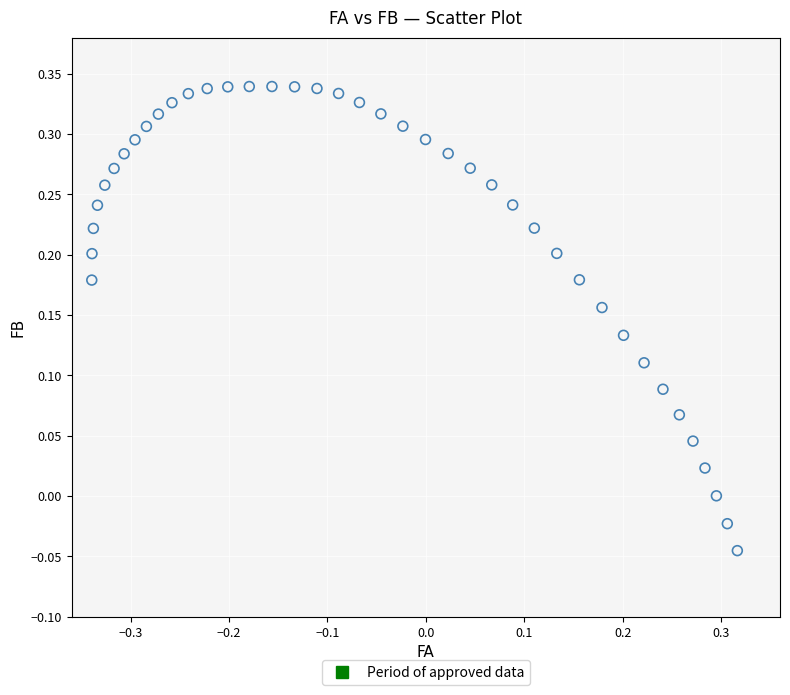

How many points are shown in the scatter plot?

40